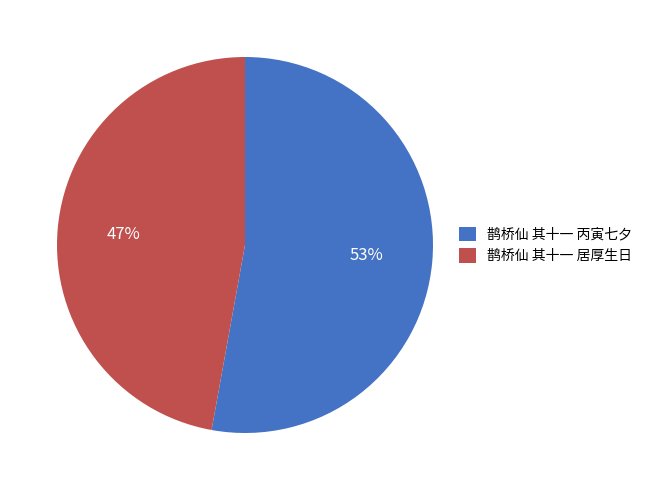

Between 鹊桥仙 其十一 丙寅七夕 and 鹊桥仙 其十一 居厚生日, which is larger?

鹊桥仙 其十一 丙寅七夕